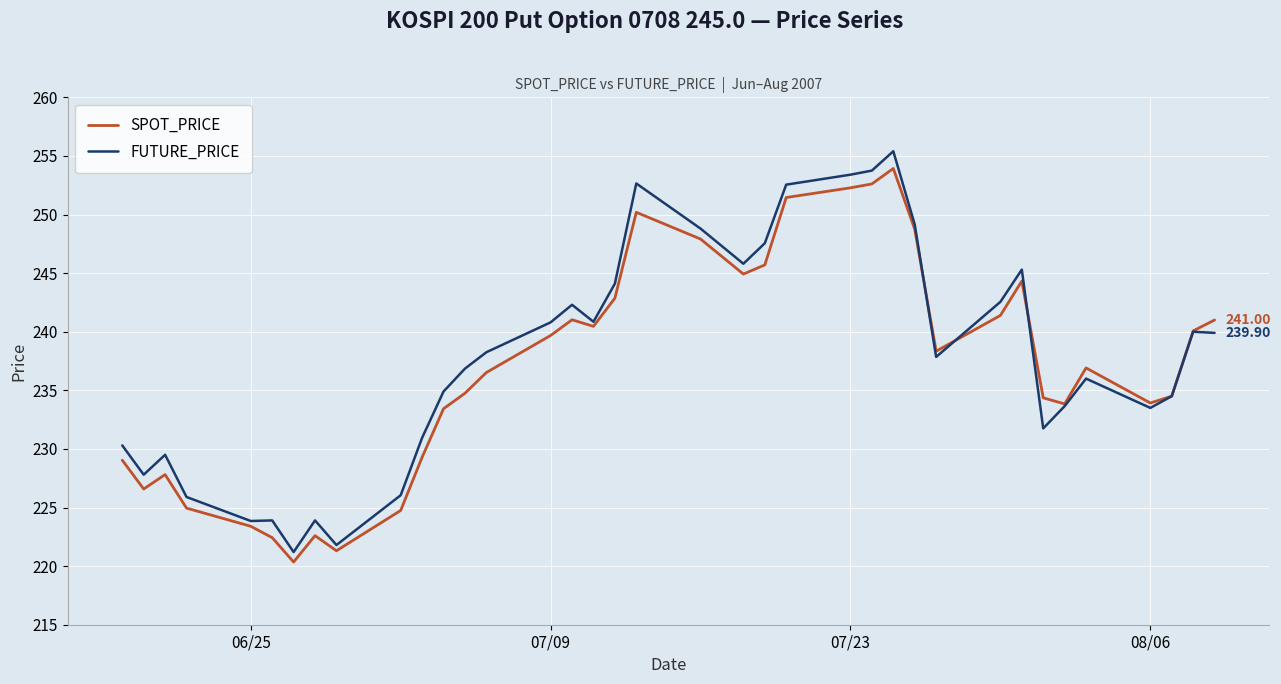

Which series has the largest range (max minus min)?

FUTURE_PRICE